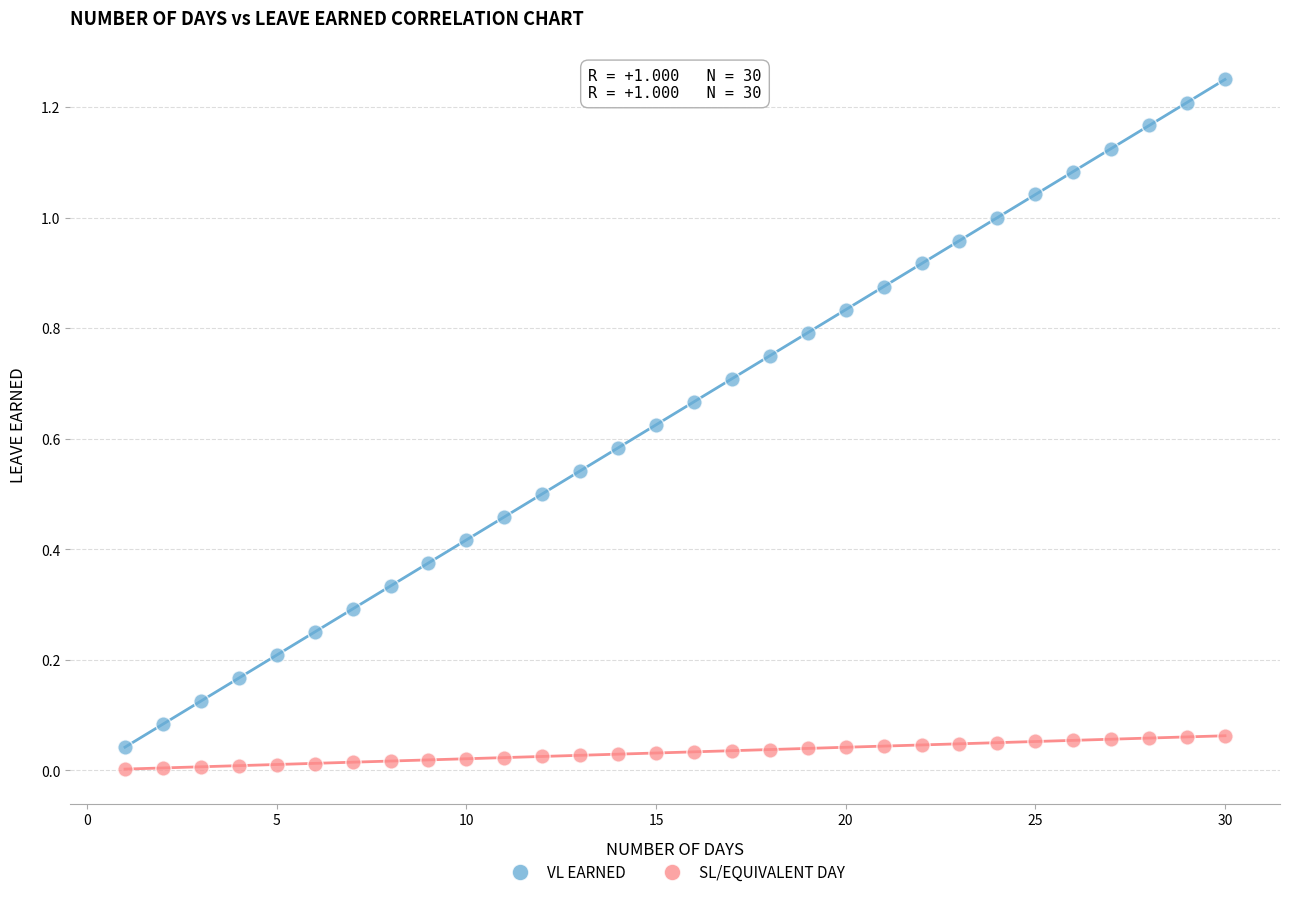

Which series reaches the minimum Y coordinate?

SL/EQUIVALENT DAY